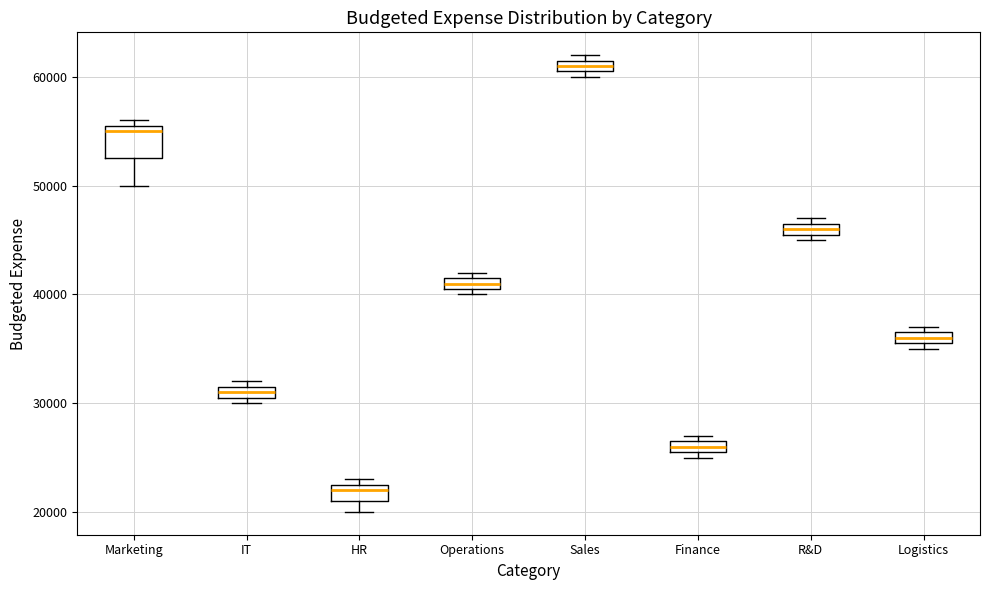

Where is the upper edge of the box for Marketing on the y-axis? The values are not printed on the chart, so give them approximately, as read against the axis.

56000